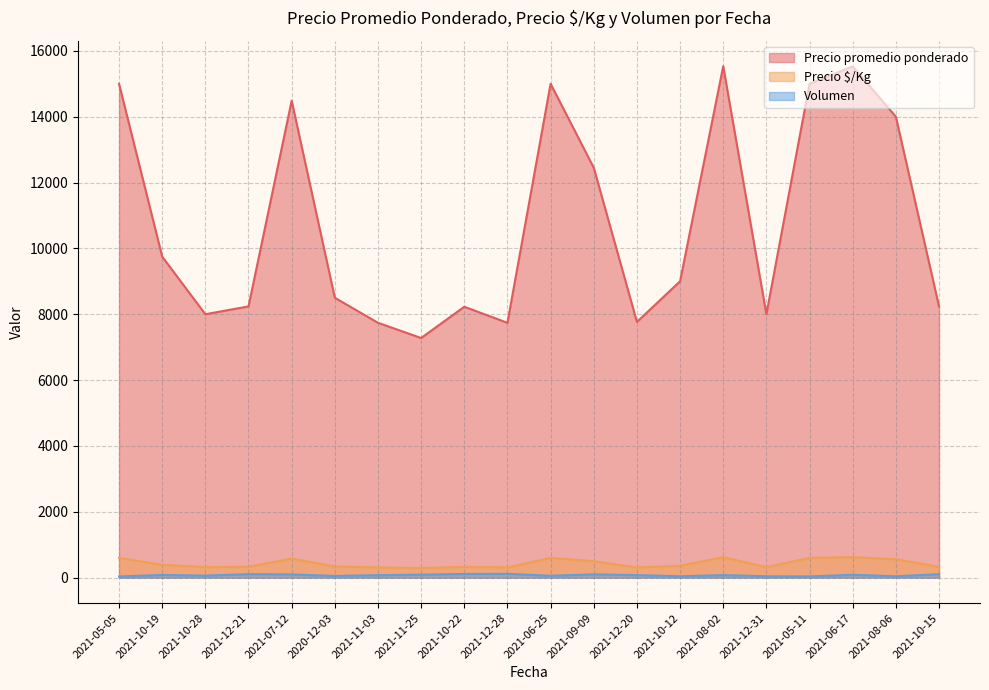

Reading left to right, extract all data points from this chart.

Precio promedio ponderado: 2021-05-05=15000	2021-10-19=9750	2021-10-28=8000	2021-12-21=8238	2021-07-12=14485	2020-12-03=8500	2021-11-03=7740	2021-11-25=7278	2021-10-22=8227	2021-12-28=7739	2021-06-25=15000	2021-09-09=12450	2021-12-20=7767	2021-10-12=9000	2021-08-02=15533	2021-12-31=8000	2021-05-11=15000	2021-06-17=15529	2021-08-06=14000	2021-10-15=8238
Precio $/Kg: 2021-05-05=600	2021-10-19=390	2021-10-28=320	2021-12-21=330	2021-07-12=579	2020-12-03=340	2021-11-03=310	2021-11-25=291	2021-10-22=329	2021-12-28=310	2021-06-25=600	2021-09-09=498	2021-12-20=311	2021-10-12=360	2021-08-02=621	2021-12-31=320	2021-05-11=600	2021-06-17=621	2021-08-06=560	2021-10-15=330
Volumen: 2021-05-05=35	2021-10-19=80	2021-10-28=60	2021-12-21=105	2021-07-12=97	2020-12-03=50	2021-11-03=73	2021-11-25=90	2021-10-22=110	2021-12-28=115	2021-06-25=55	2021-09-09=100	2021-12-20=75	2021-10-12=40	2021-08-02=75	2021-12-31=40	2021-05-11=35	2021-06-17=85	2021-08-06=40	2021-10-15=105